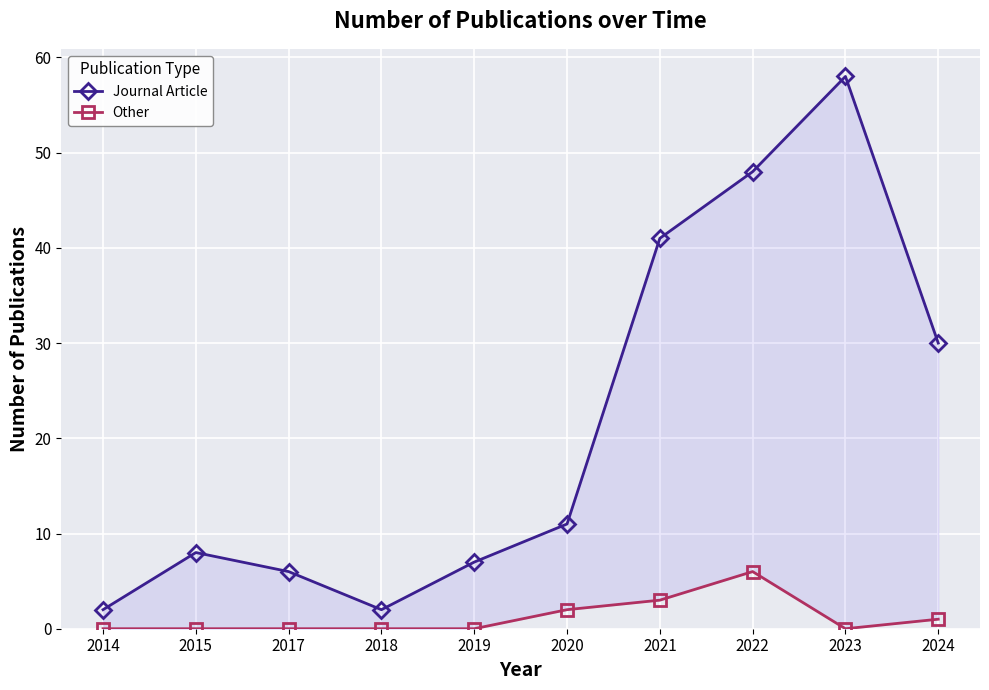

What is the value of the Journal Article point at the 10th from the left?

30